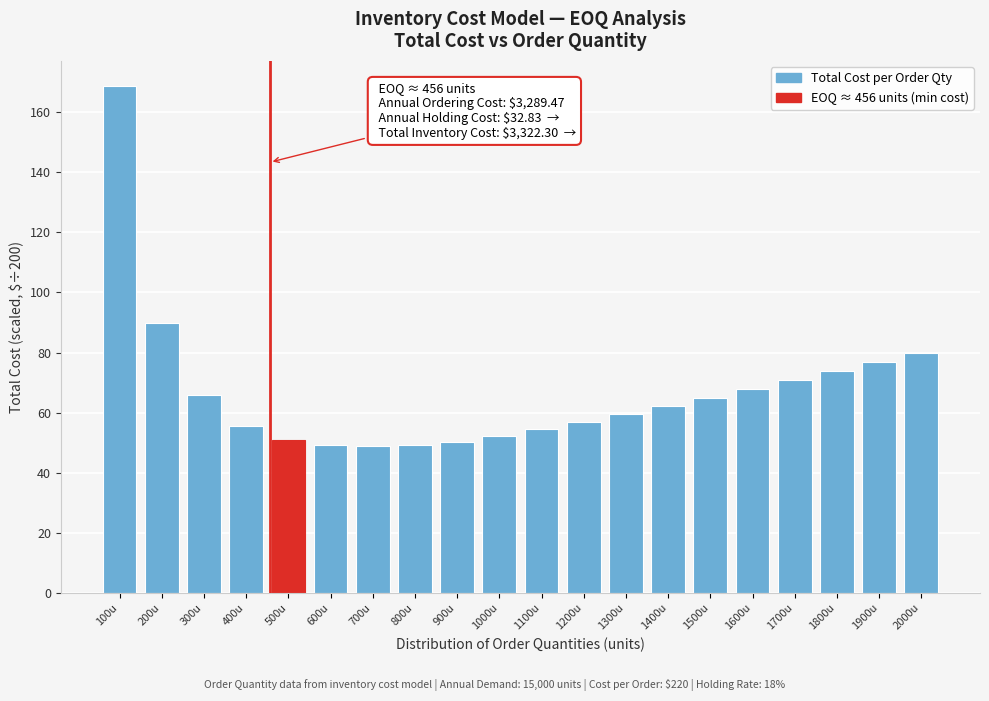

The value at 1500u is 64.9. True or false?

True